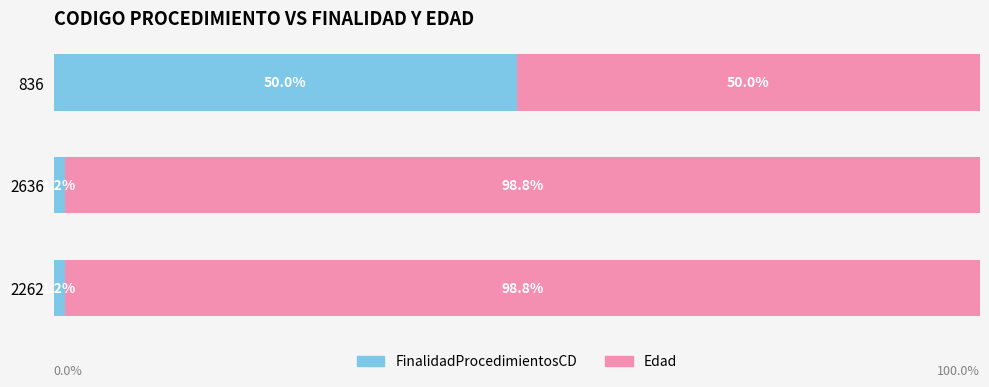

What are all the series names shown in the legend?

FinalidadProcedimientosCD, Edad